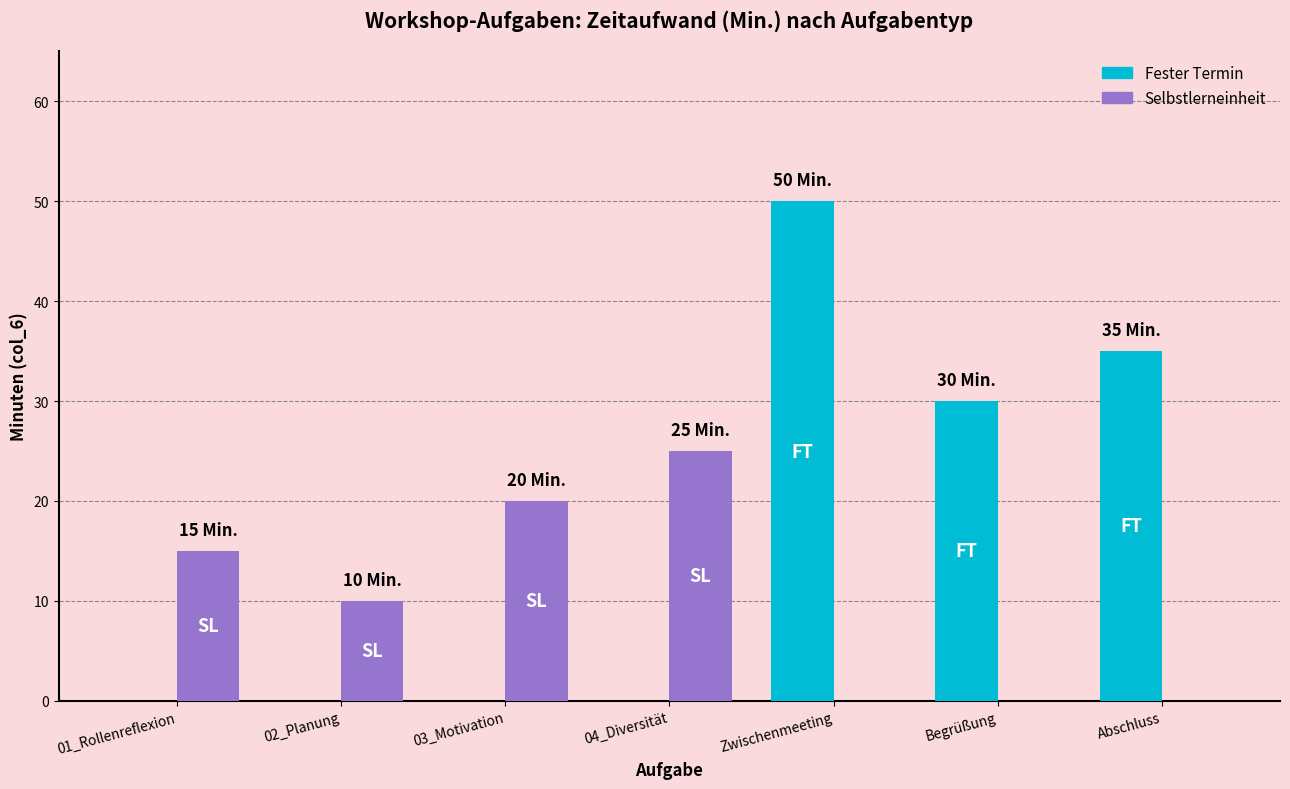

At which label does Selbstlerneinheit reach its peak?

04_Diversität